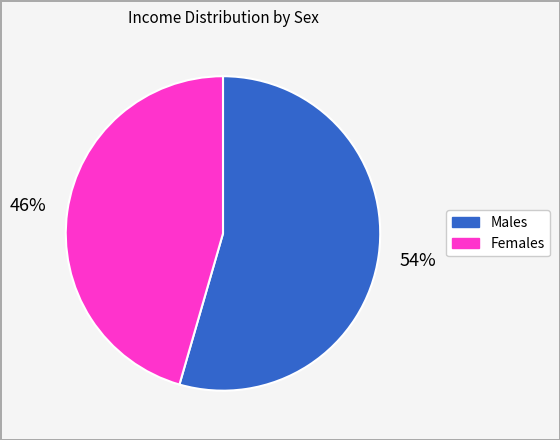

To the nearest percent, what is the average slice percentage?

50%